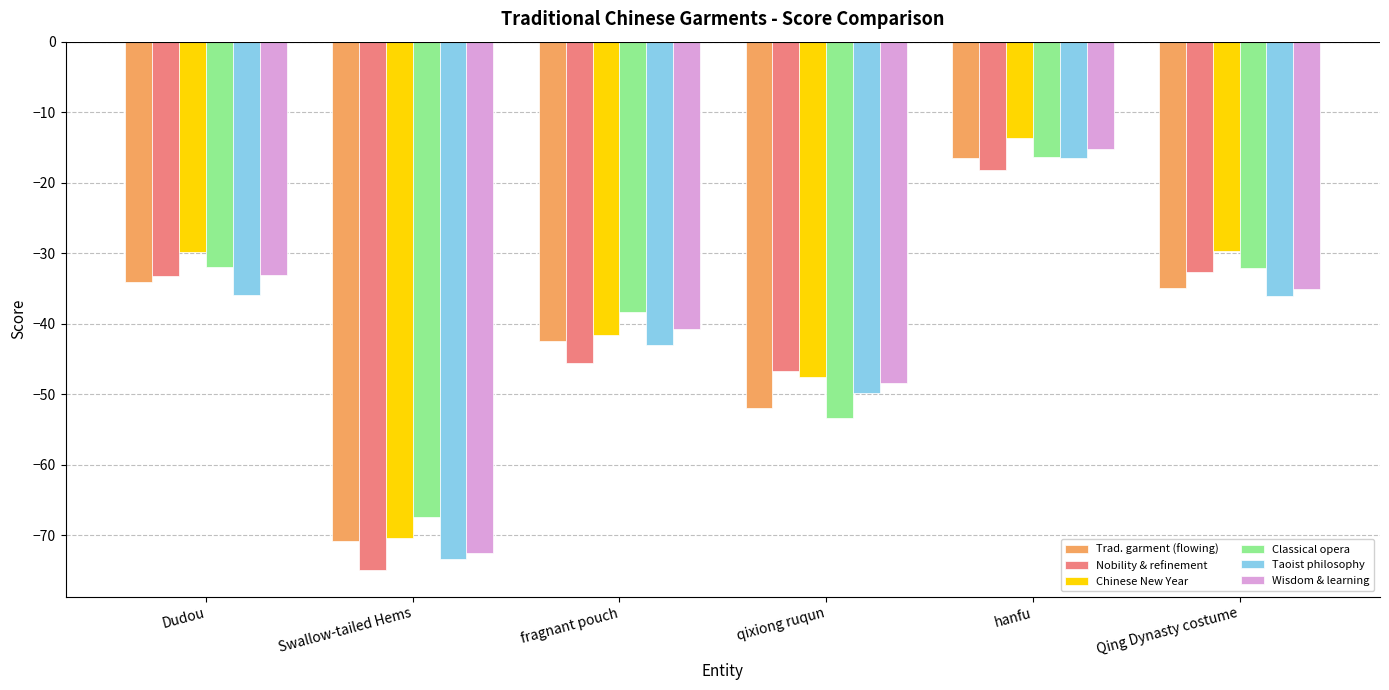

What is the difference between the highest and lowest values at Qing Dynasty costume?

6.4